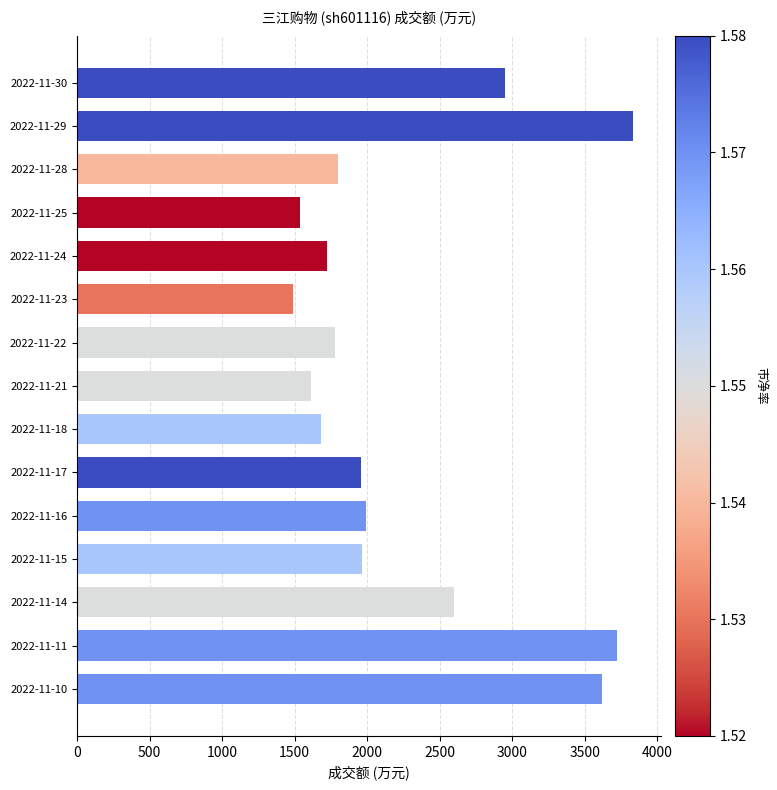

What is the sum of all values?

34247